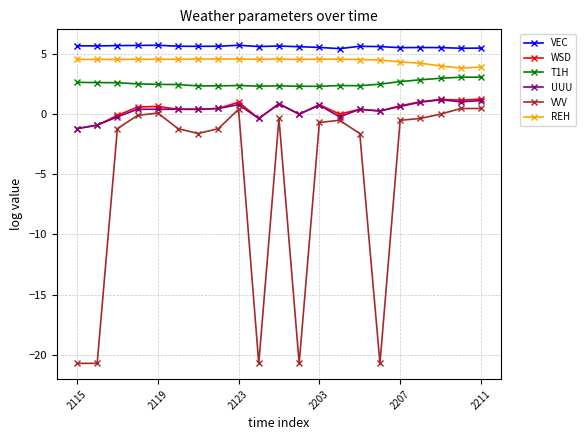

Which series has the largest range (max minus min)?

VVV